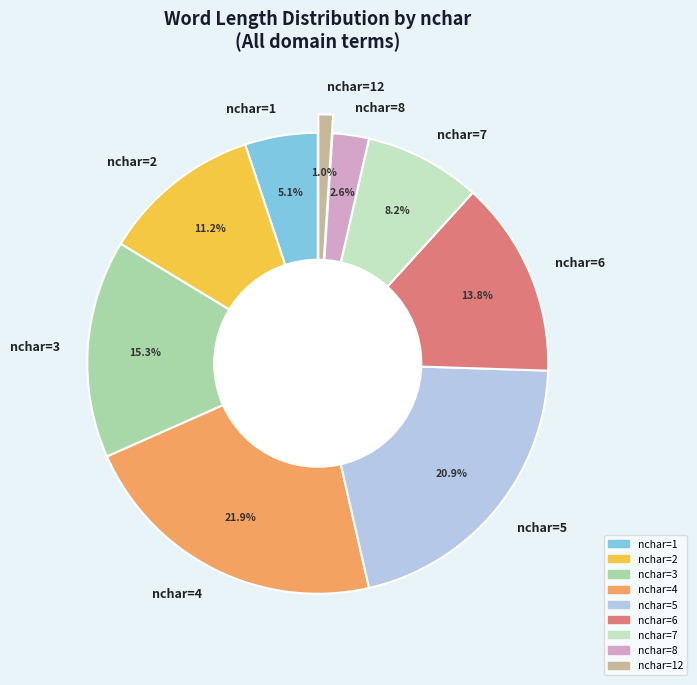

To the nearest percent, what percentage of the pie is nchar=2?

11%